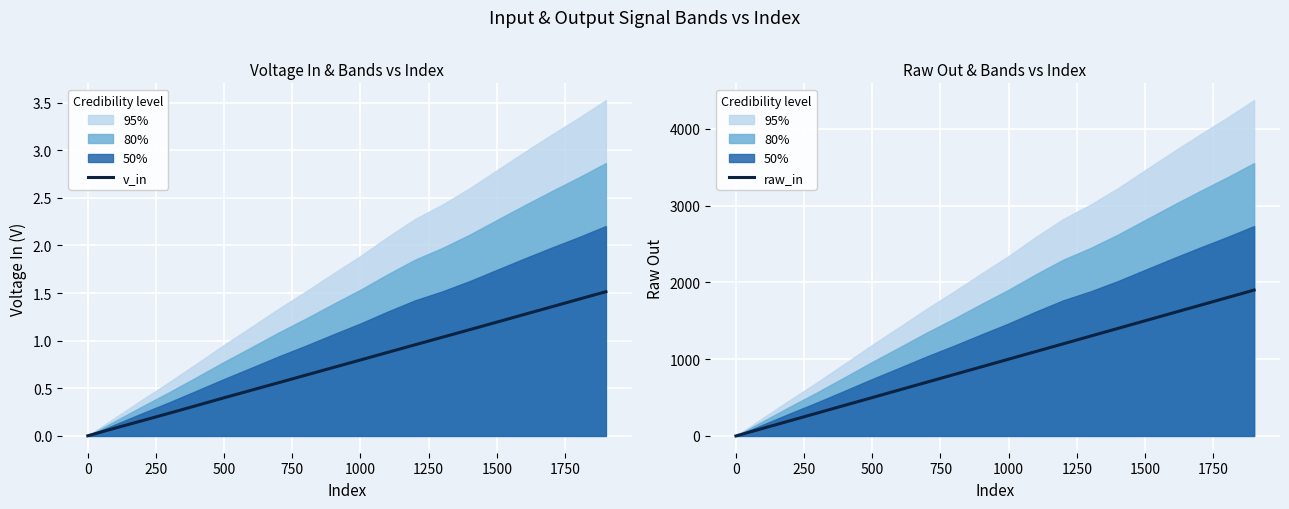

Is it true that raw_in equals 1500 at 1500?

True